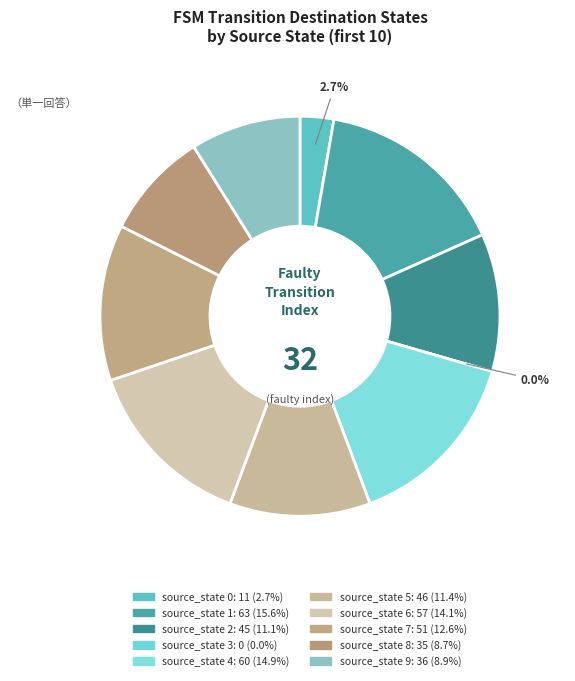

Is there a majority slice in this chart?

No